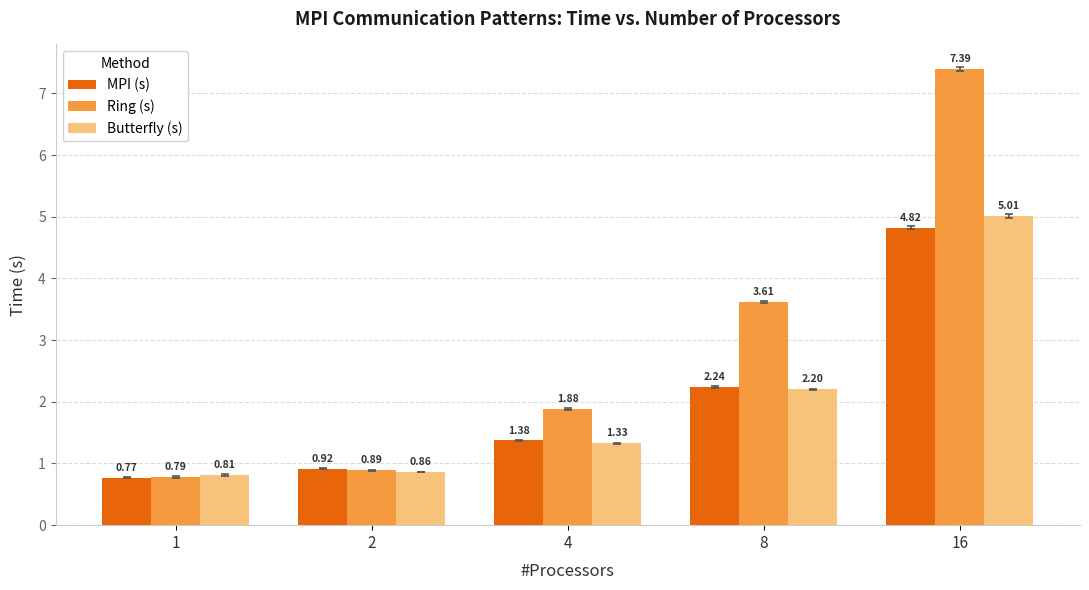

How many bars are there in total?

15